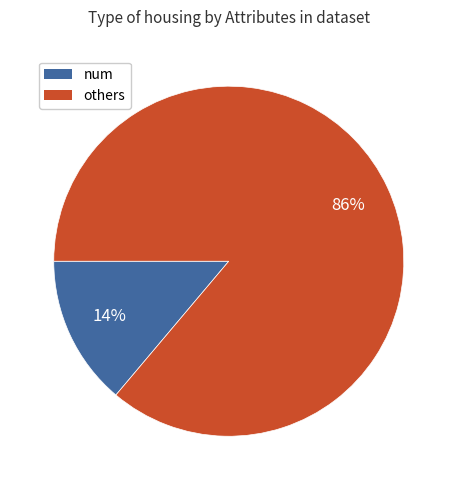

To the nearest percent, what is the difference between the largest and smallest slice percentages?

72%